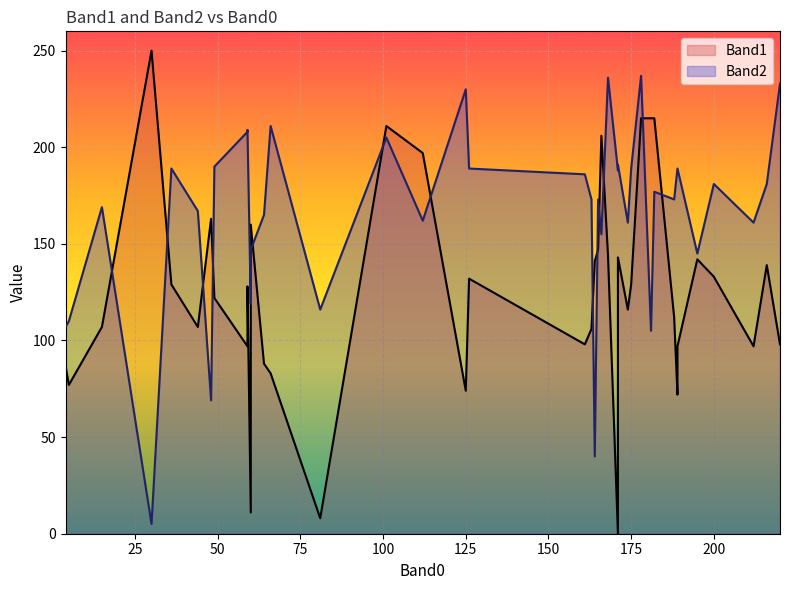

What are all the series names shown in the legend?

Band1, Band2